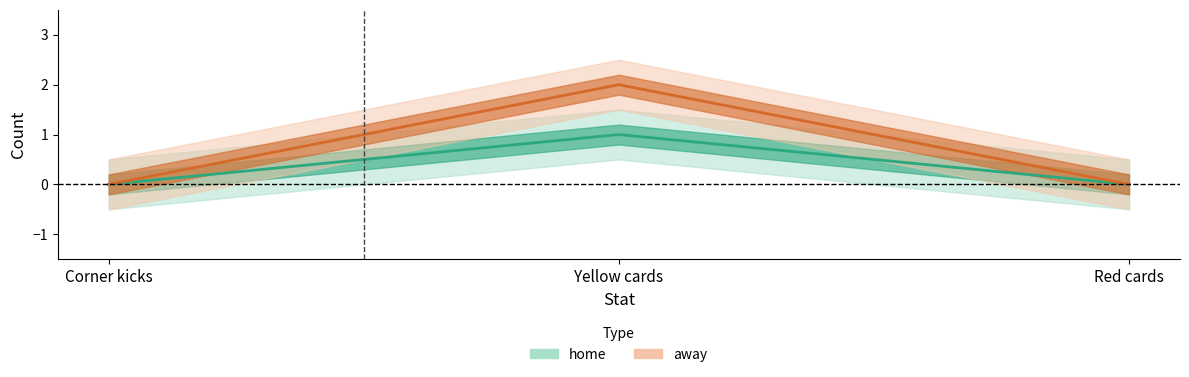

How many values in the home series exceed 0?

1